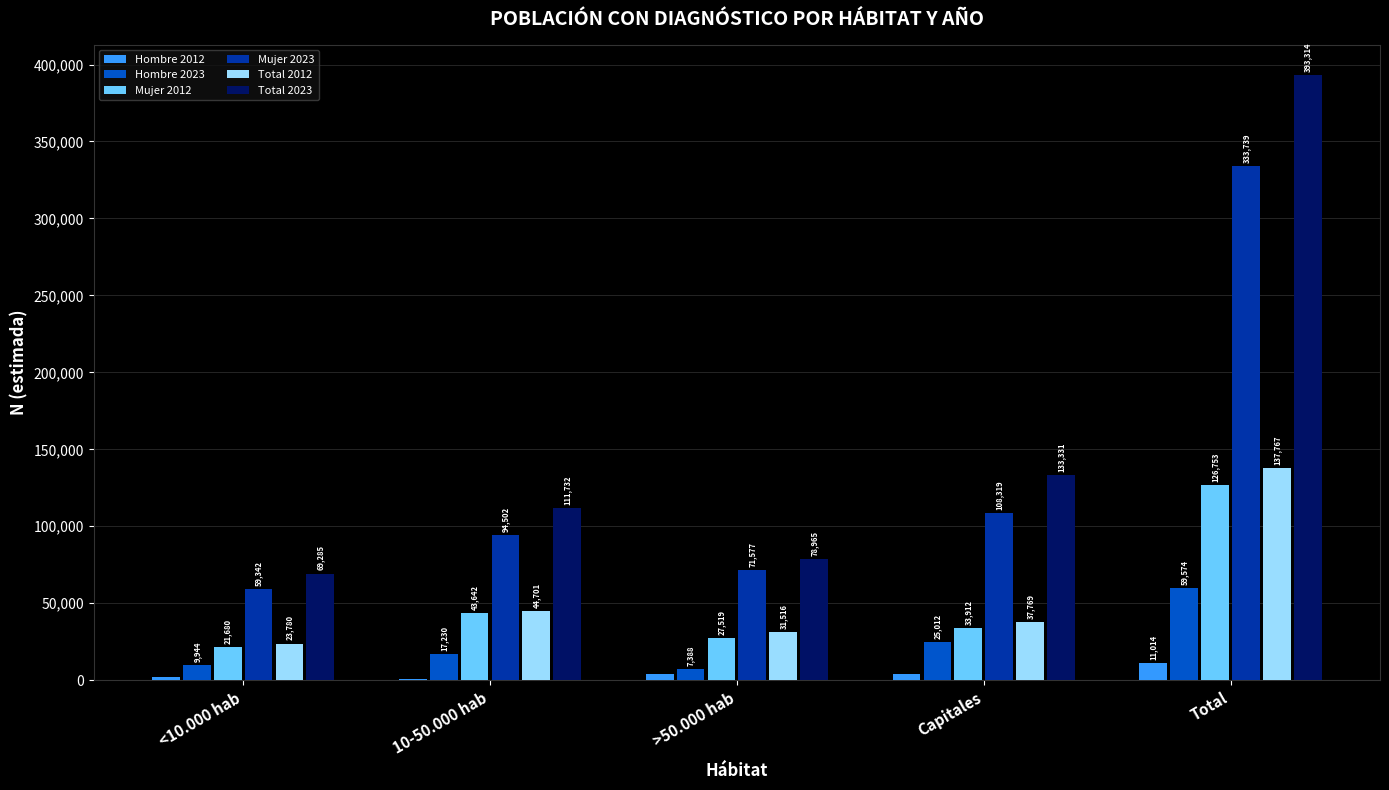

Count the number of data series in this chart.

6